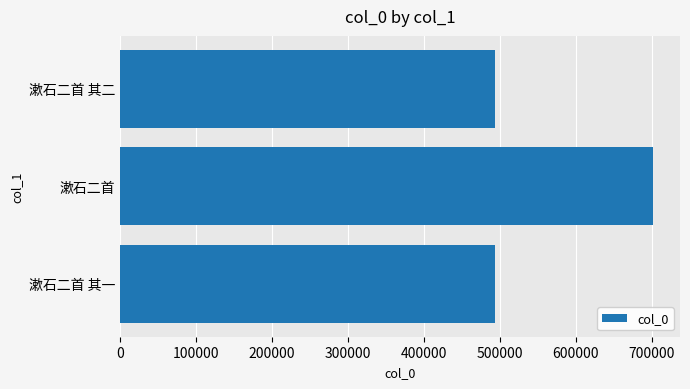

How many bars are there in total?

3